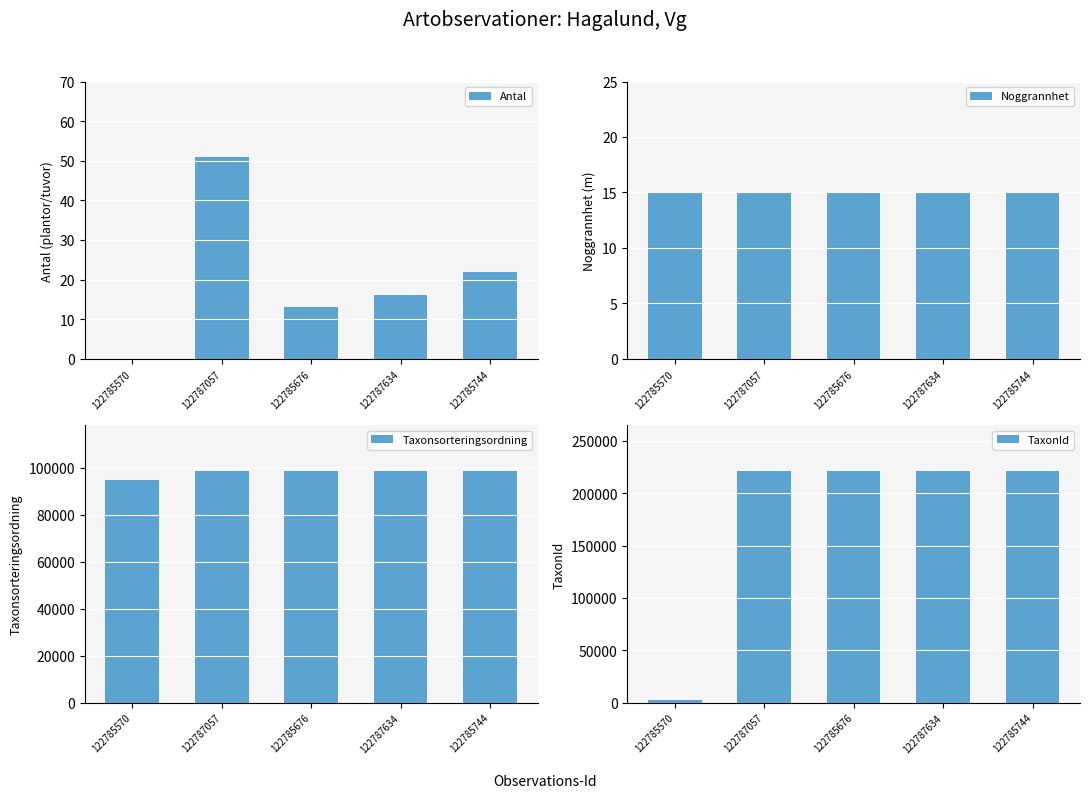

What is the label of the 5th bar from the right?

122785570